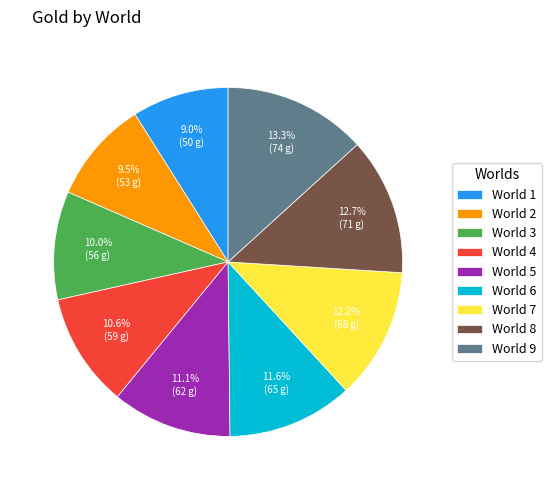

Which slice is the largest?

World 9